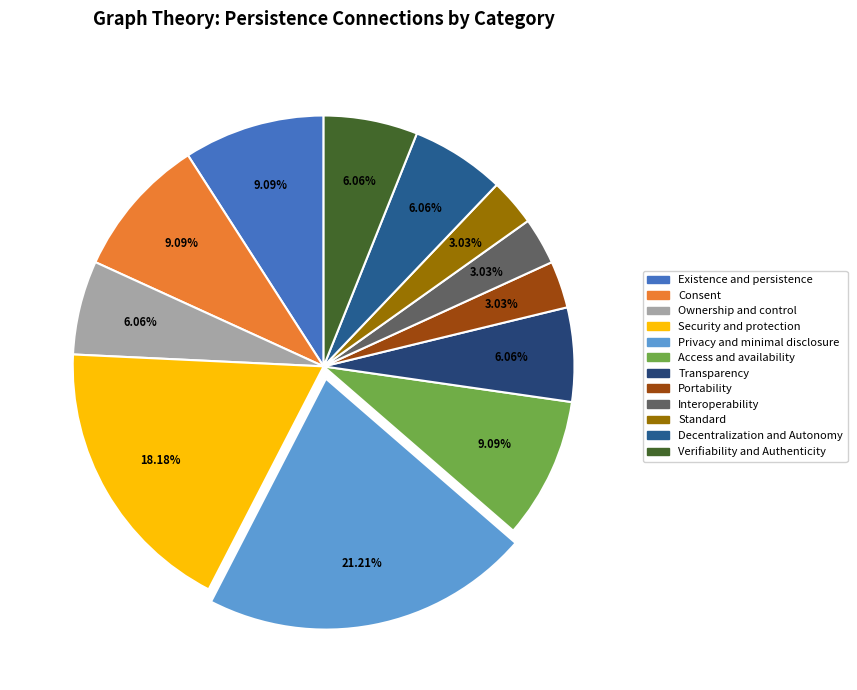

Is there a majority slice in this chart?

No